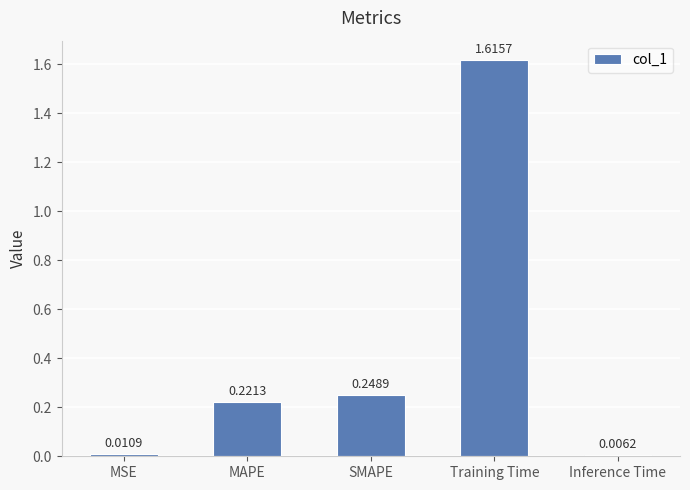

What is the label of the 2nd bar from the right?

Training Time